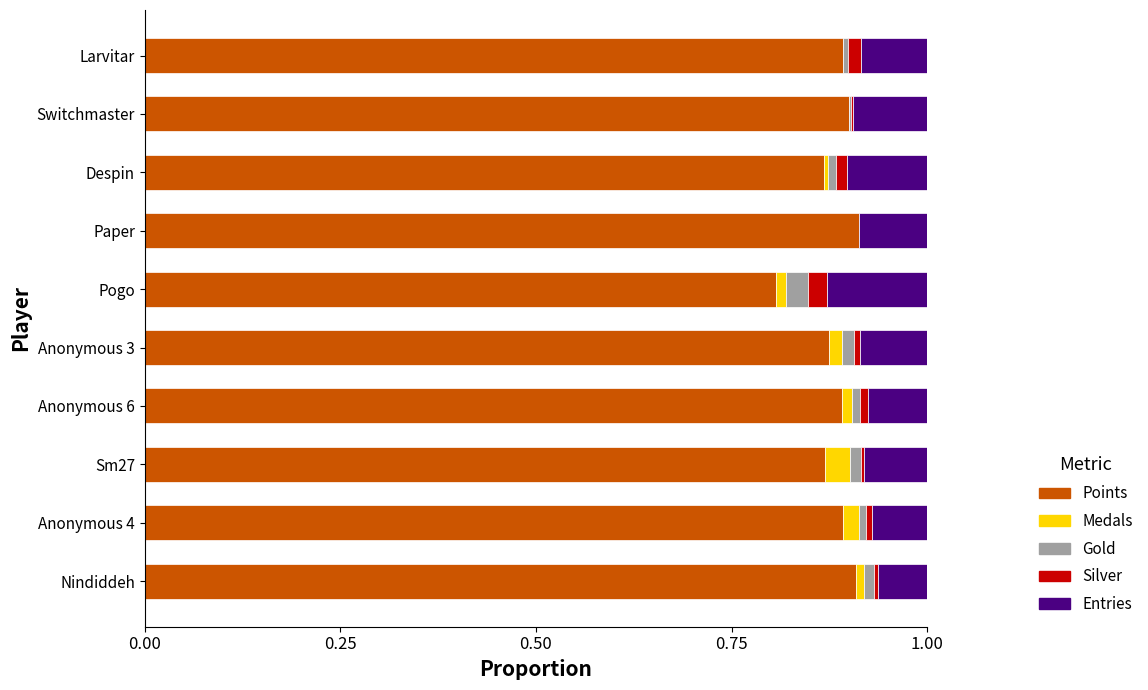

The Points series shows 0.2 at Anonymous 3. True or false?

False